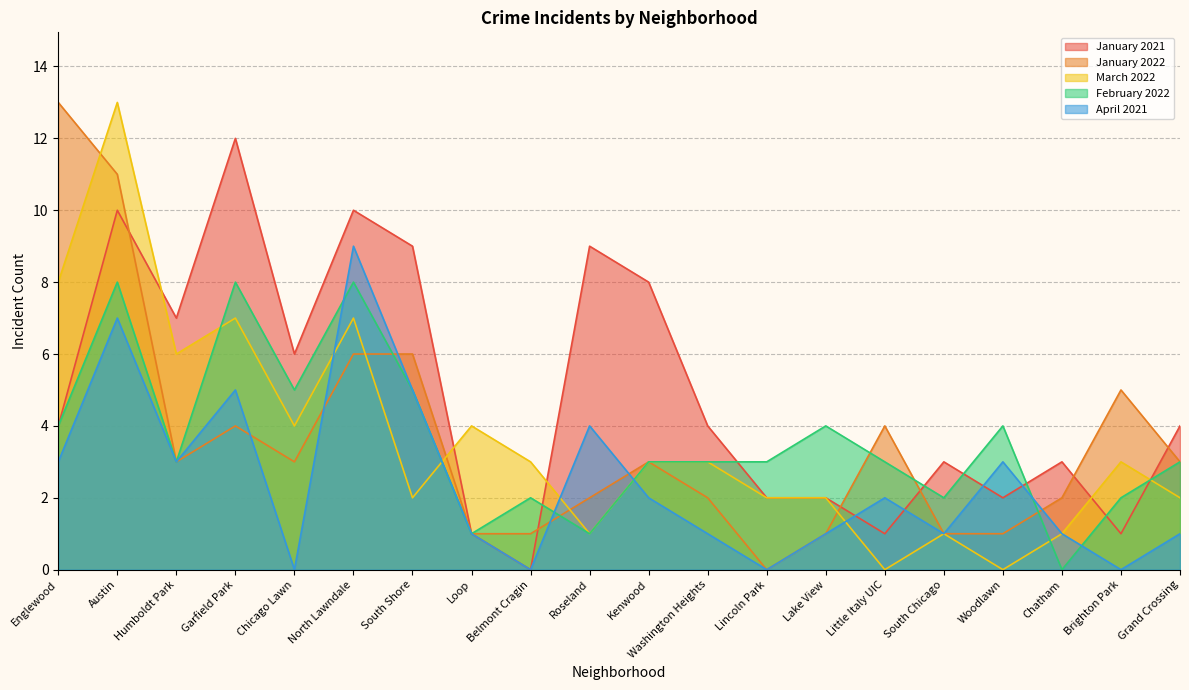

List the series in order of their peak value, highest first.

January 2022, March 2022, January 2021, April 2021, February 2022